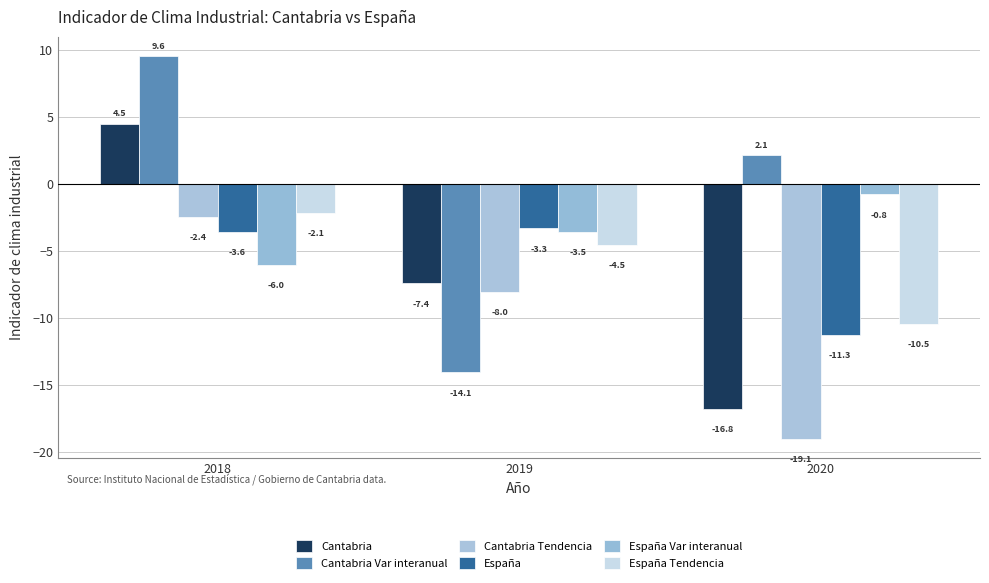

At which category is the sum across all series the highest?

2018